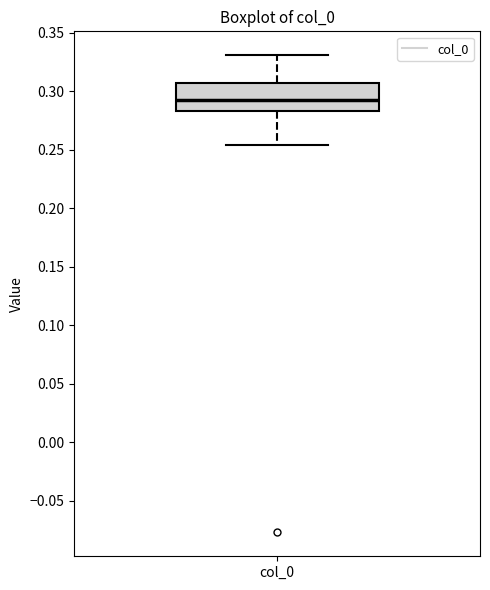

Read this box plot against the y-axis: the position of the median line, the range covered by the box, and the ends of both whiskers. The values are not printed on the chart, so give them approximately, as read against the axis.

median 0.290, box 0.285 to 0.305, whiskers 0.255 to 0.330